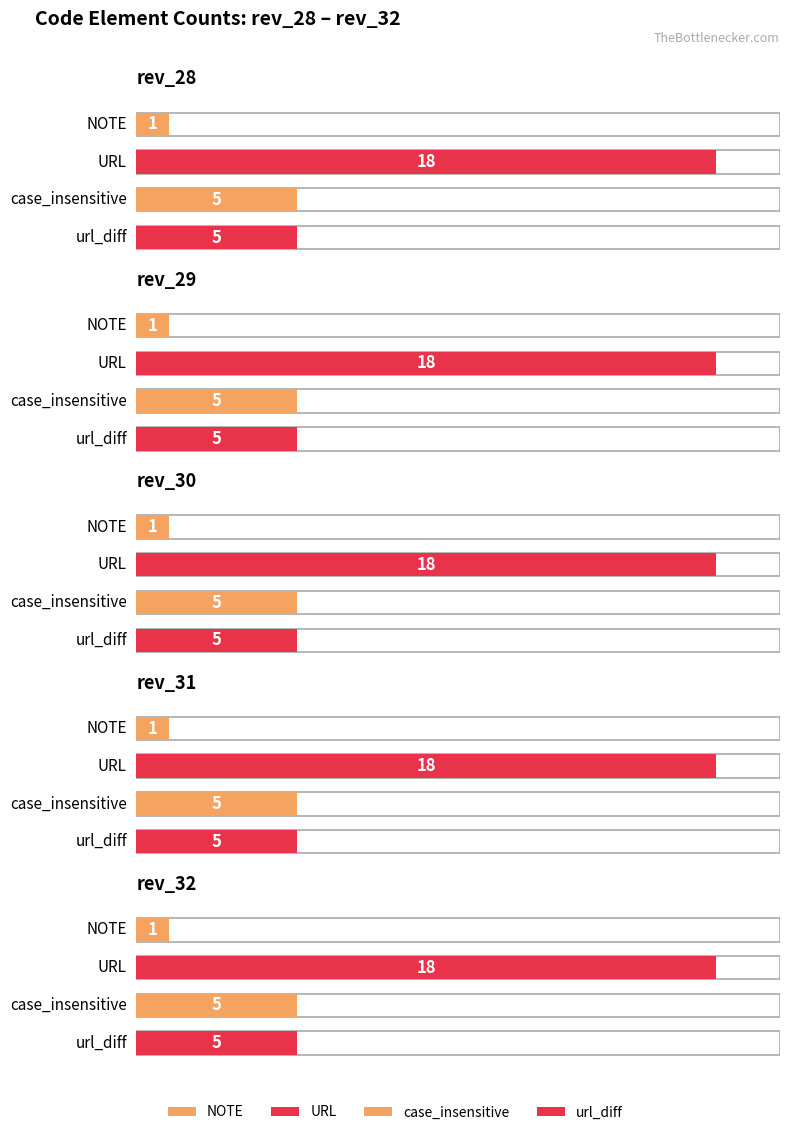

List the labels in order of NOTE value, smallest first.

rev_28, rev_29, rev_30, rev_31, rev_32